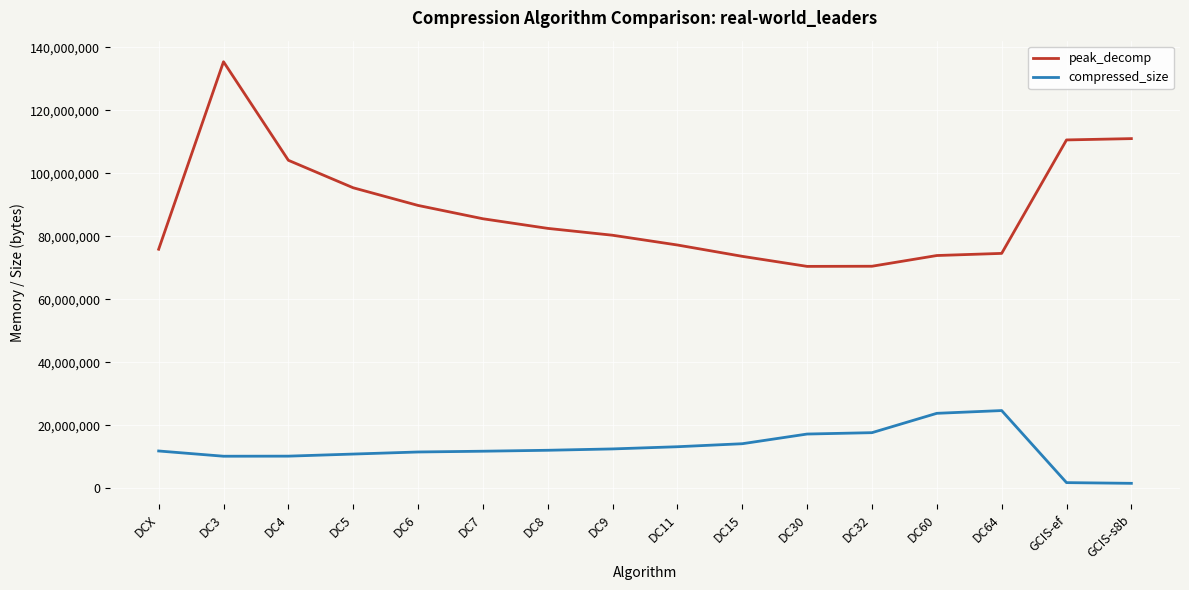

Read the compressed_size value at DC64.

24690036